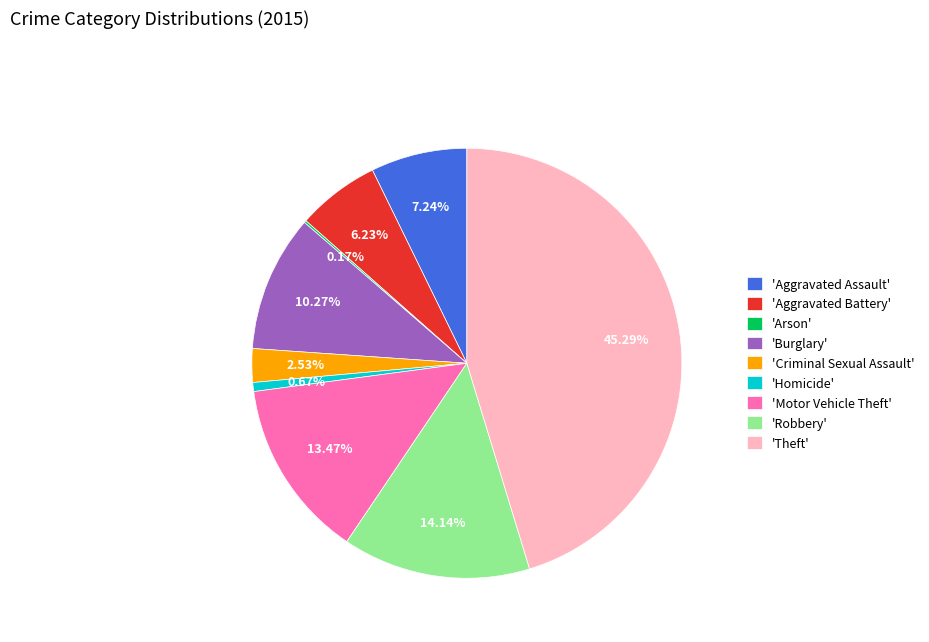

Does 'Robbery' account for over 50% of the chart?

No